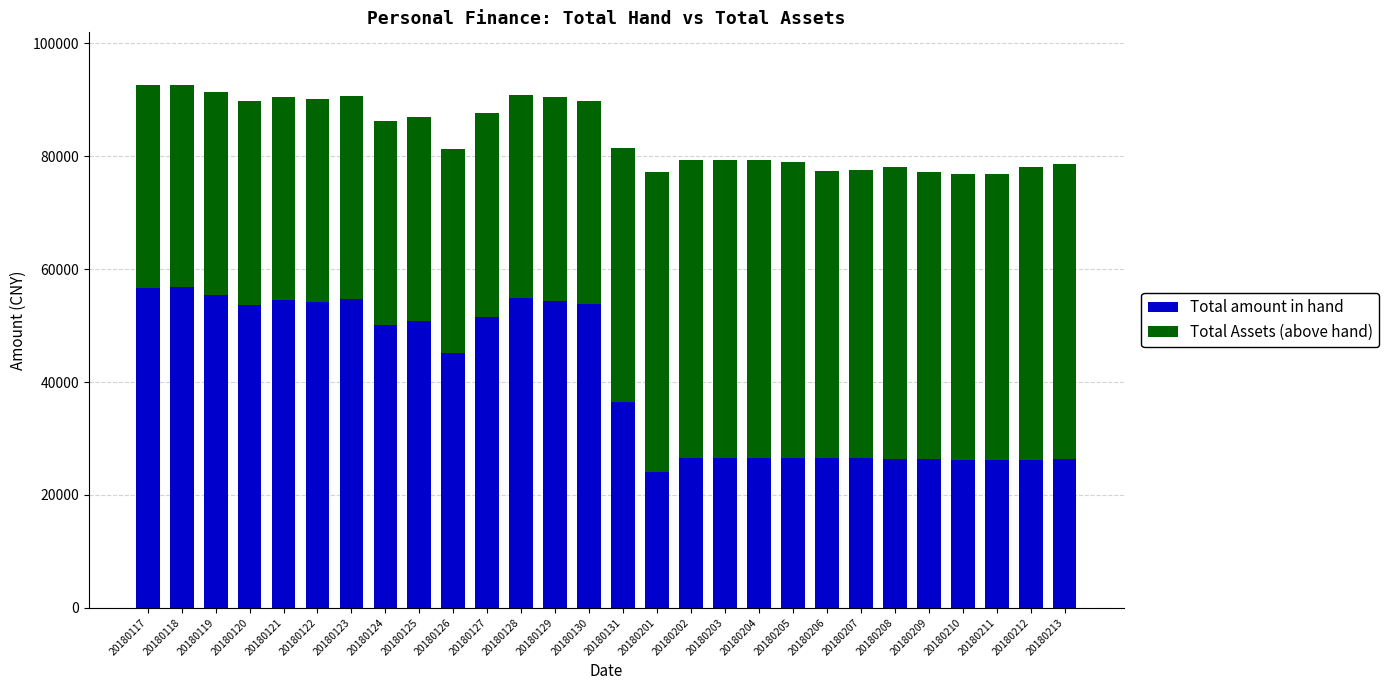

What is the total value across all series at 20180211?

76891.2